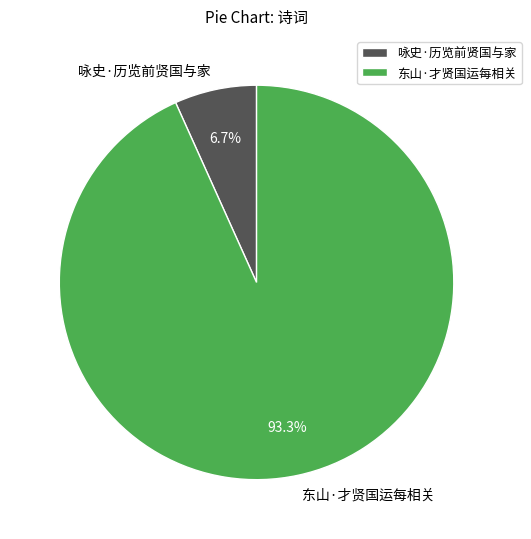

To the nearest percent, what is the combined percentage of 咏史·历览前贤国与家 and 东山·才贤国运每相关?

100%